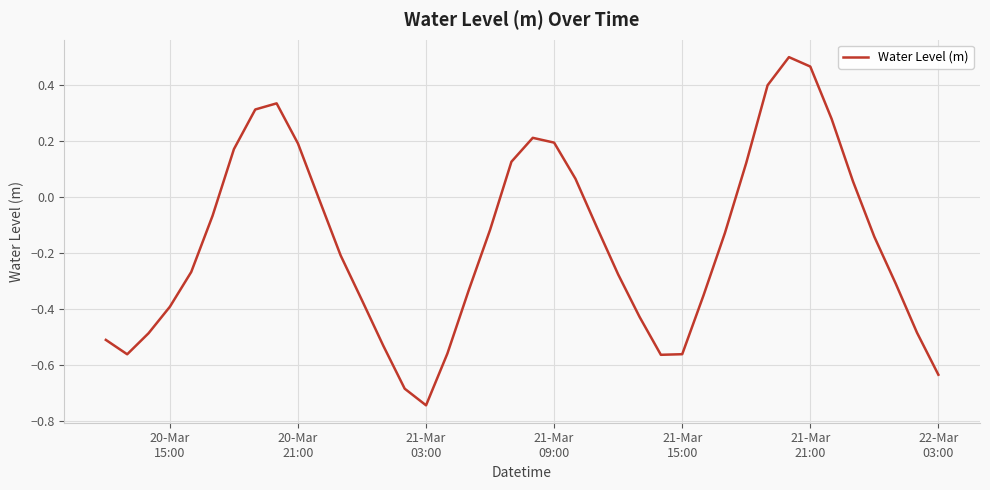

What is the difference between the maximum and minimum values?

1.2